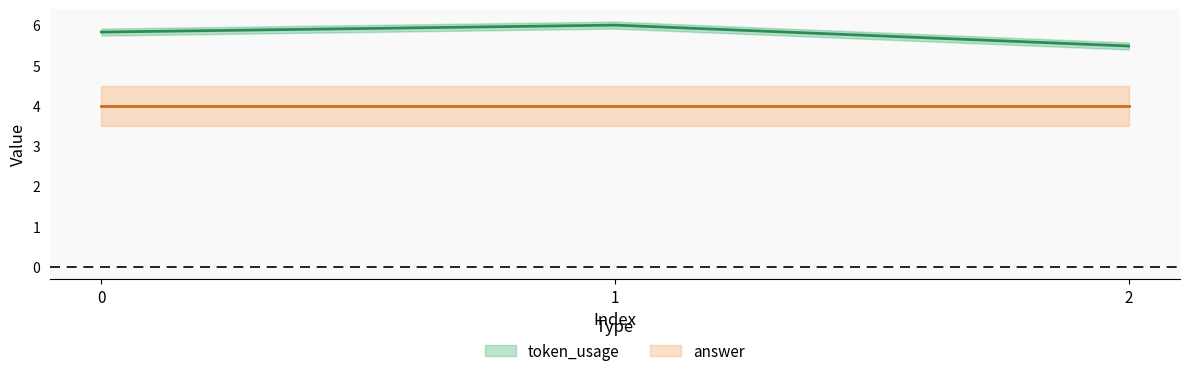

The chart shows a value of 5.5 at 2. True or false?

True